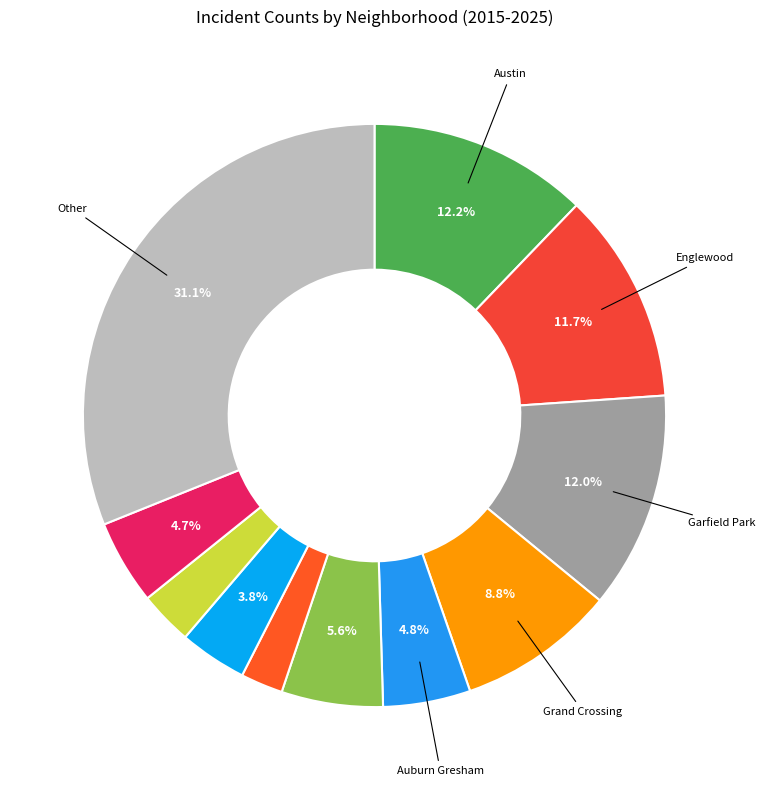

How many segments does this pie chart have?

11